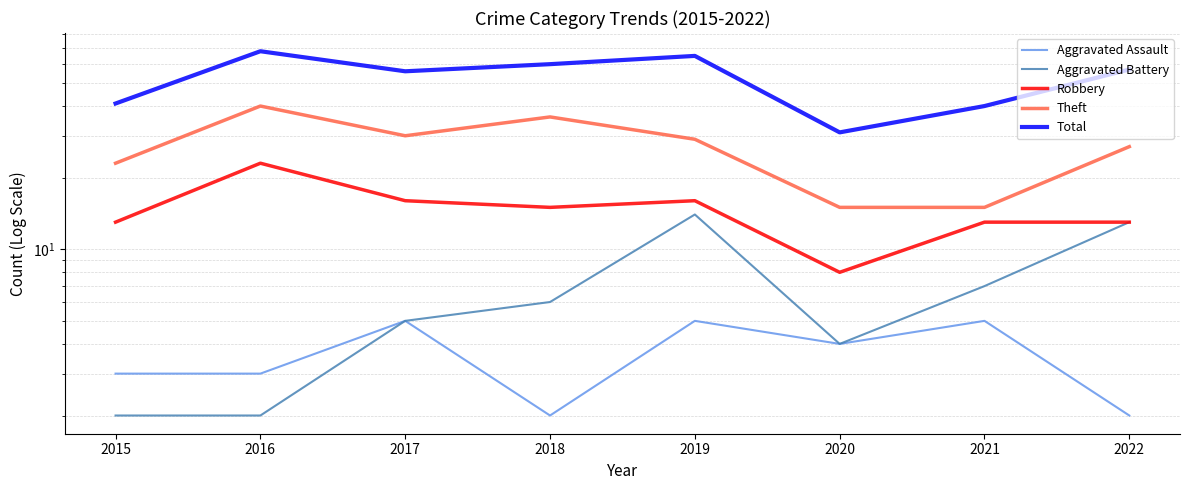

At which label does Aggravated Assault reach its minimum?

2018